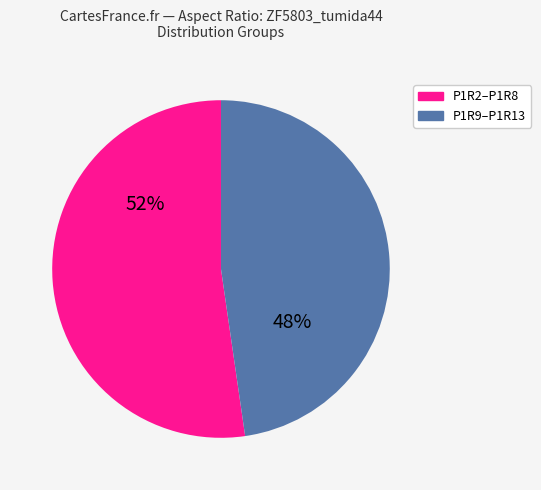

Count the number of slices in the pie.

2